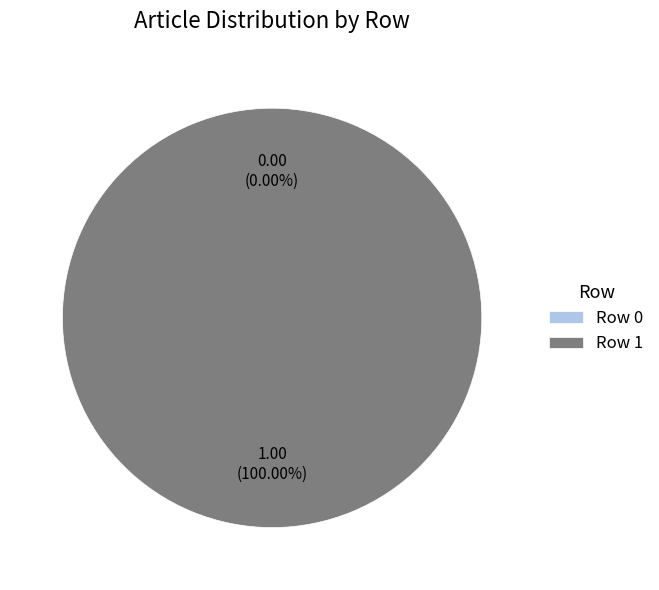

Do Row 1 and Row 0 together represent more than half of the pie?

Yes